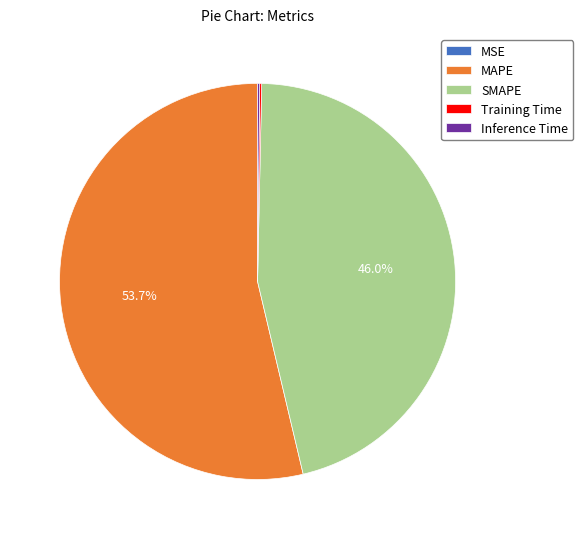

What portion of the pie excludes SMAPE?

54.0%